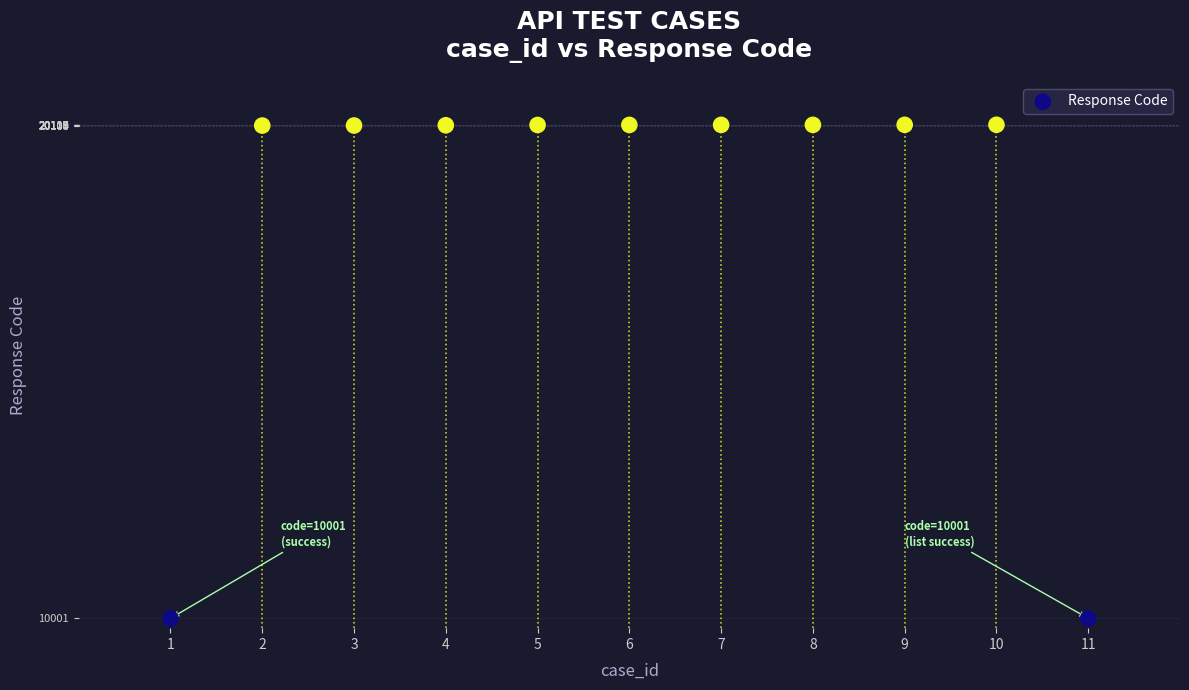

What is the average X value?

6